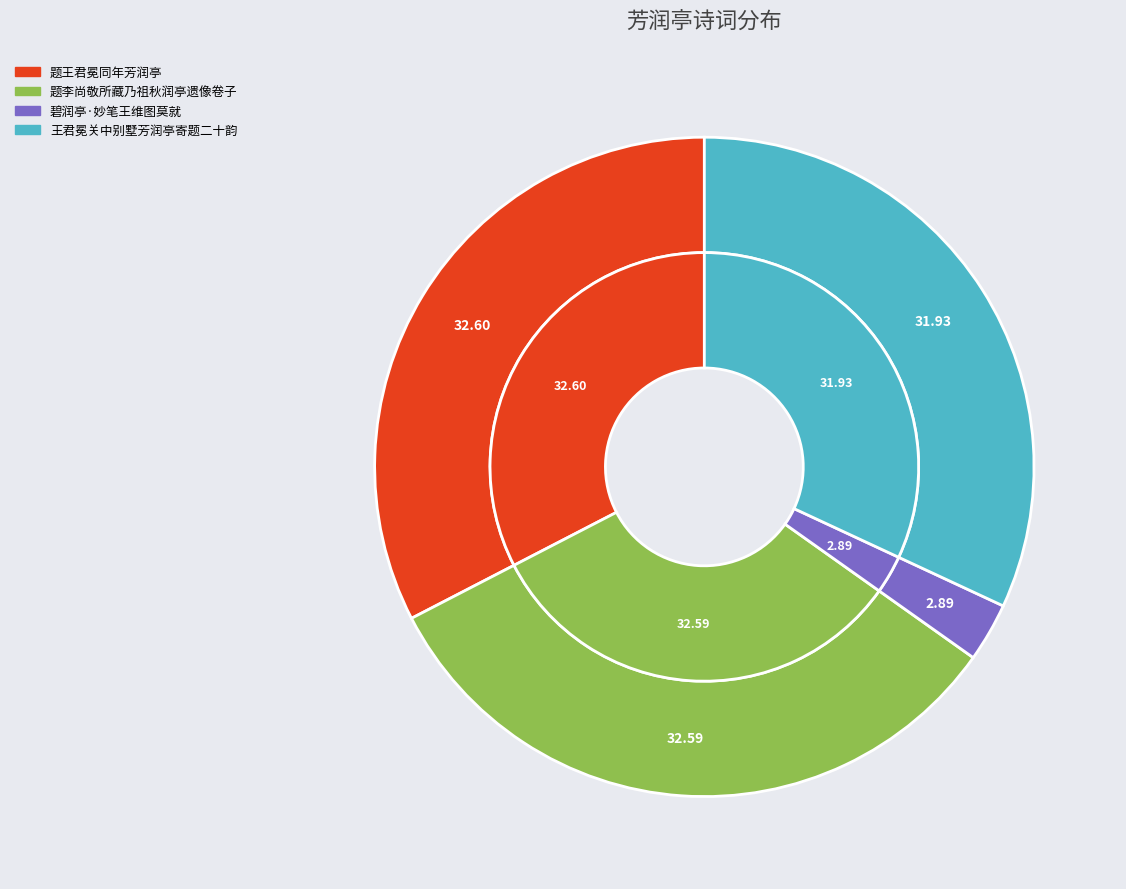

Does any single category account for the majority?

No